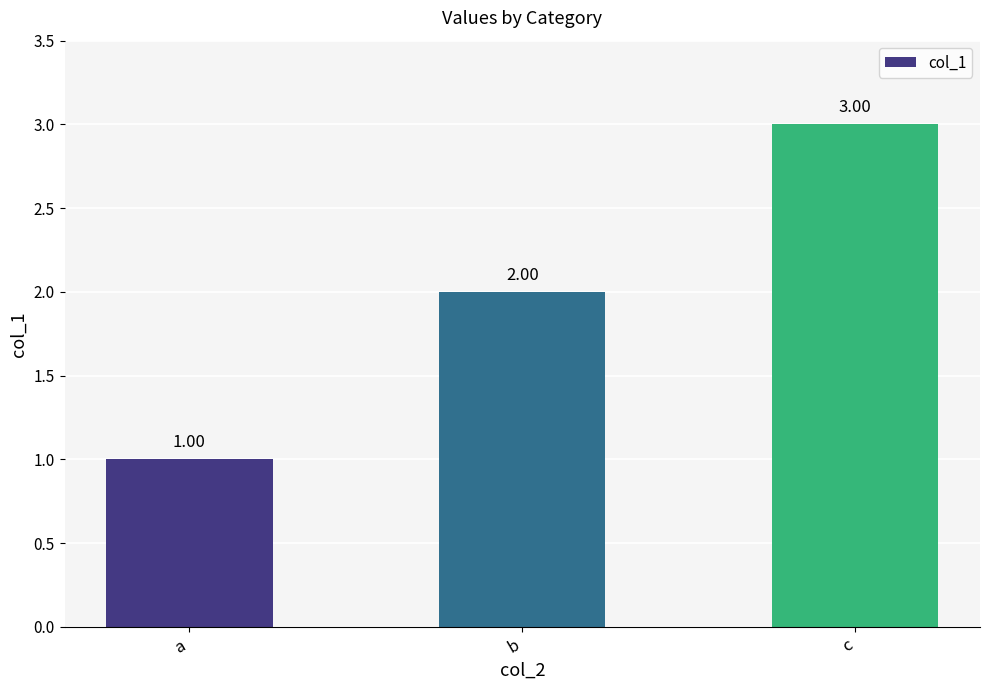

Rank the categories by value from highest to lowest.

c, b, a